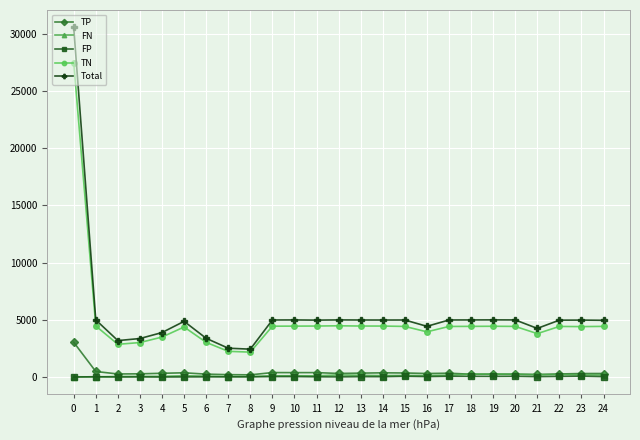

True or false: TN and FN cross at least once.

False